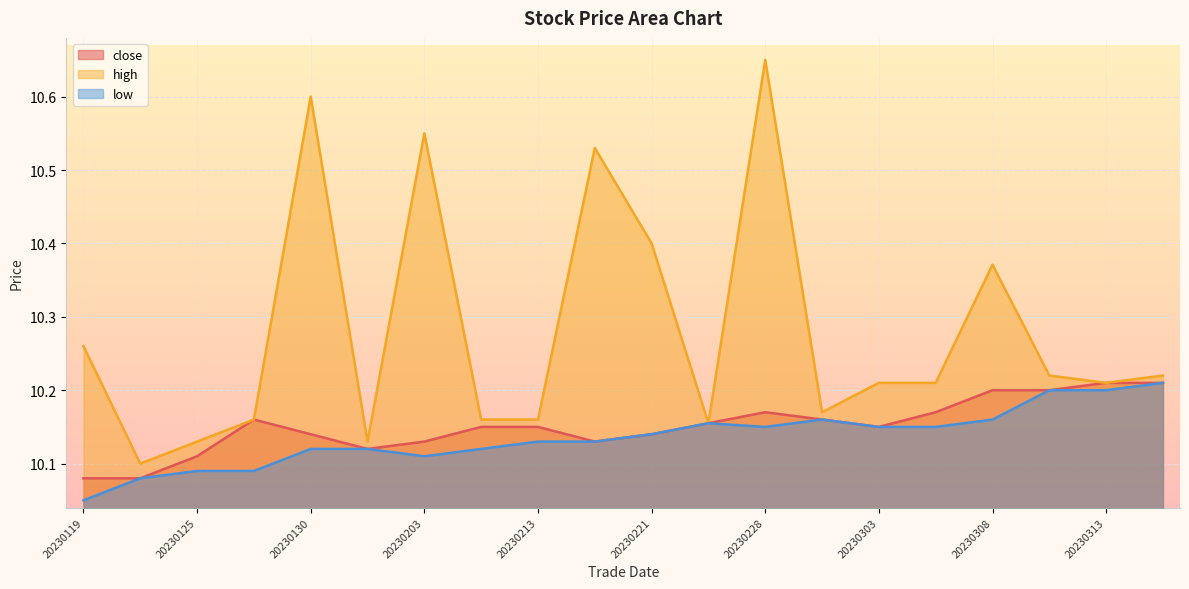

Reading left to right, transcribe all the data shown in this chart.

close: 20230119=10.1	20230123=10.1	20230125=10.1	20230127=10.2	20230130=10.1	20230201=10.1	20230203=10.1	20230207=10.2	20230213=10.2	20230215=10.1	20230221=10.1	20230223=10.2	20230228=10.2	20230301=10.2	20230303=10.2	20230306=10.2	20230308=10.2	20230310=10.2	20230313=10.2	20230315=10.2
high: 20230119=10.3	20230123=10.1	20230125=10.1	20230127=10.2	20230130=10.6	20230201=10.1	20230203=10.6	20230207=10.2	20230213=10.2	20230215=10.5	20230221=10.4	20230223=10.2	20230228=10.7	20230301=10.2	20230303=10.2	20230306=10.2	20230308=10.4	20230310=10.2	20230313=10.2	20230315=10.2
low: 20230119=10.1	20230123=10.1	20230125=10.1	20230127=10.1	20230130=10.1	20230201=10.1	20230203=10.1	20230207=10.1	20230213=10.1	20230215=10.1	20230221=10.1	20230223=10.2	20230228=10.2	20230301=10.2	20230303=10.2	20230306=10.2	20230308=10.2	20230310=10.2	20230313=10.2	20230315=10.2